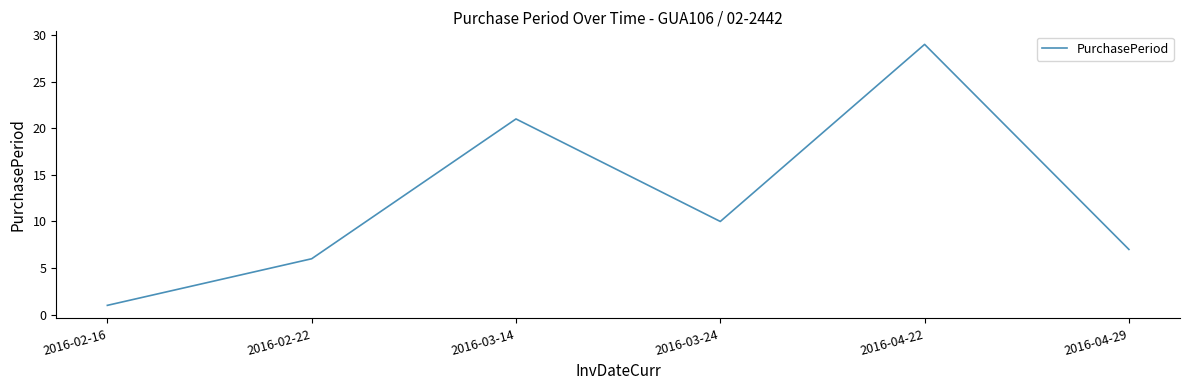

Rank the categories by value from lowest to highest.

2016-02-16, 2016-02-22, 2016-04-29, 2016-03-24, 2016-03-14, 2016-04-22